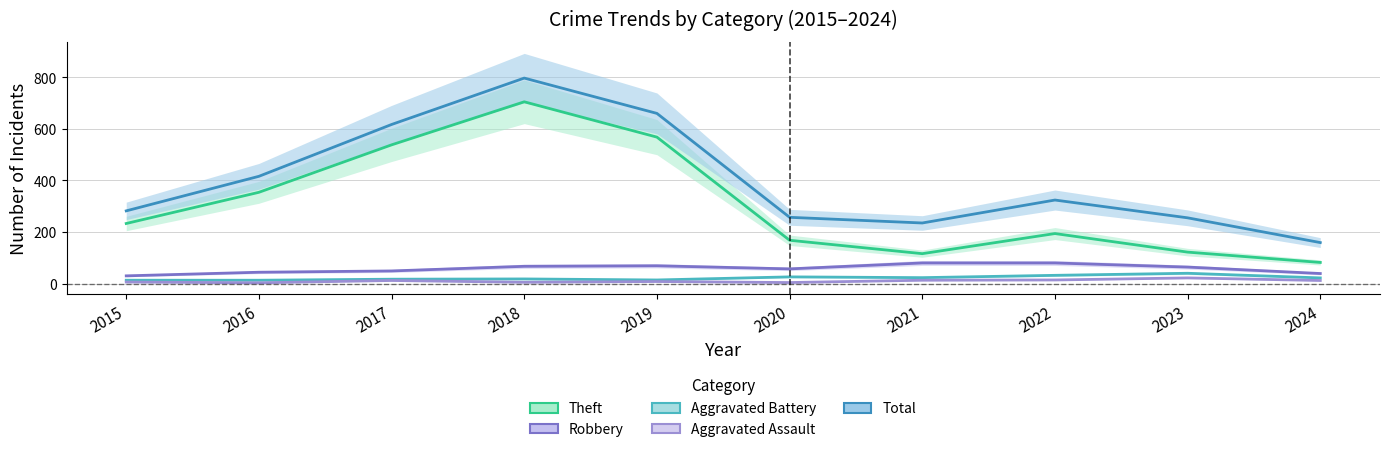

Reading left to right, transcribe all the data shown in this chart.

Theft: 2015=233	2016=354	2017=538	2018=705	2019=568	2020=168	2021=116	2022=194	2023=122	2024=82
Robbery: 2015=30	2016=44	2017=49	2018=67	2019=69	2020=57	2021=80	2022=80	2023=64	2024=39
Aggravated Battery: 2015=13	2016=13	2017=17	2018=18	2019=14	2020=26	2021=23	2022=32	2023=40	2024=22
Aggravated Assault: 2015=6	2016=3	2017=12	2018=5	2019=8	2020=4	2021=13	2022=14	2023=22	2024=12
Total: 2015=282	2016=416	2017=617	2018=797	2019=660	2020=257	2021=235	2022=324	2023=255	2024=159